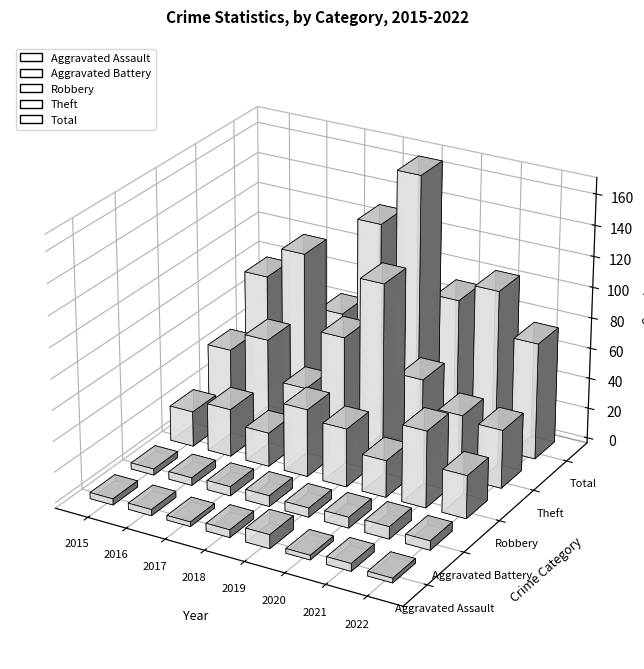

Reading right to left, what are all the values shown in this chart?

Aggravated Assault: 2022=3	2021=5	2020=3	2019=9	2018=5	2017=3	2016=4	2015=4
Aggravated Battery: 2022=6	2021=8	2020=7	2019=6	2018=7	2017=6	2016=5	2015=4
Robbery: 2022=28	2021=50	2020=24	2019=38	2018=44	2017=22	2016=31	2015=23
Theft: 2022=38	2021=41	2020=58	2019=114	2018=73	2017=33	2016=59	2015=46
Total: 2022=76	2021=104	2020=92	2019=167	2018=130	2017=65	2016=99	2015=78